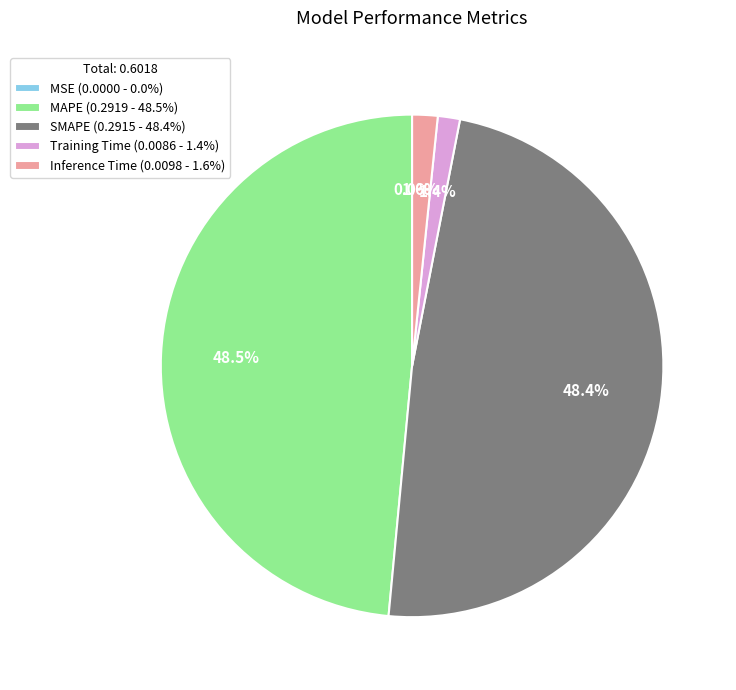

To the nearest percent, what is the average slice percentage?

20%